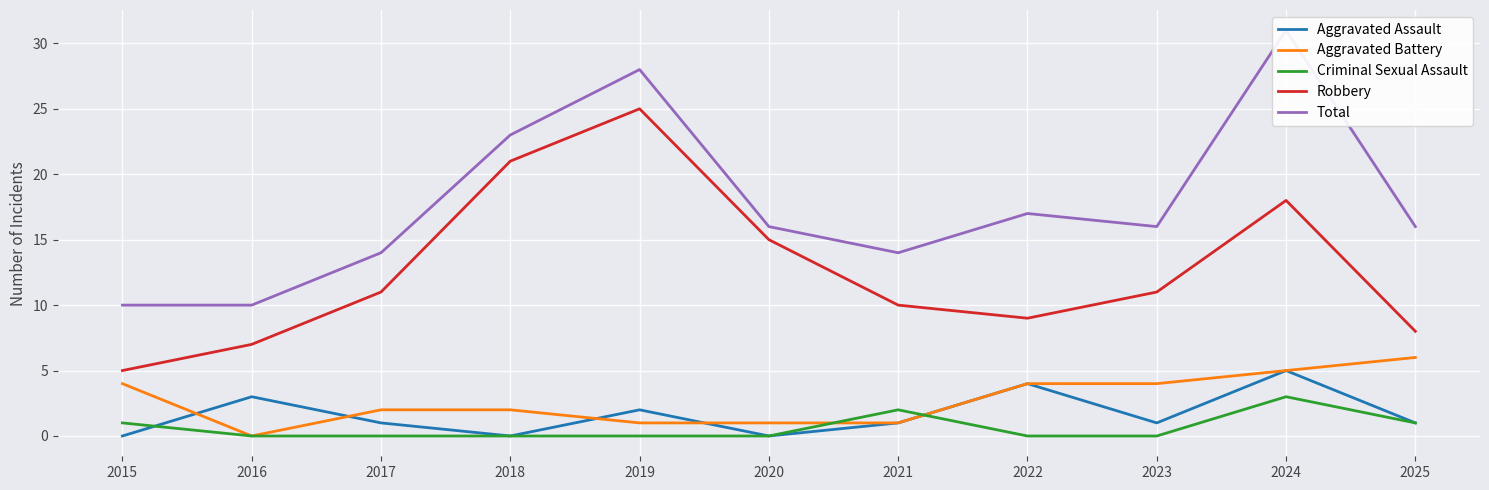

At how many categories does at least one series exceed 4?

11